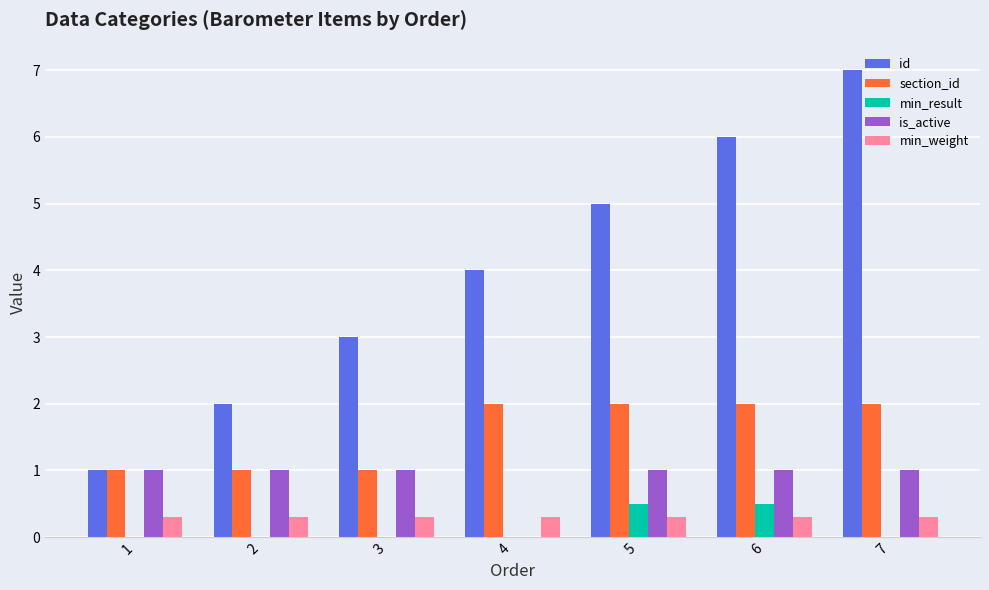

The value of min_result at 7 is 0.3. True or false?

False